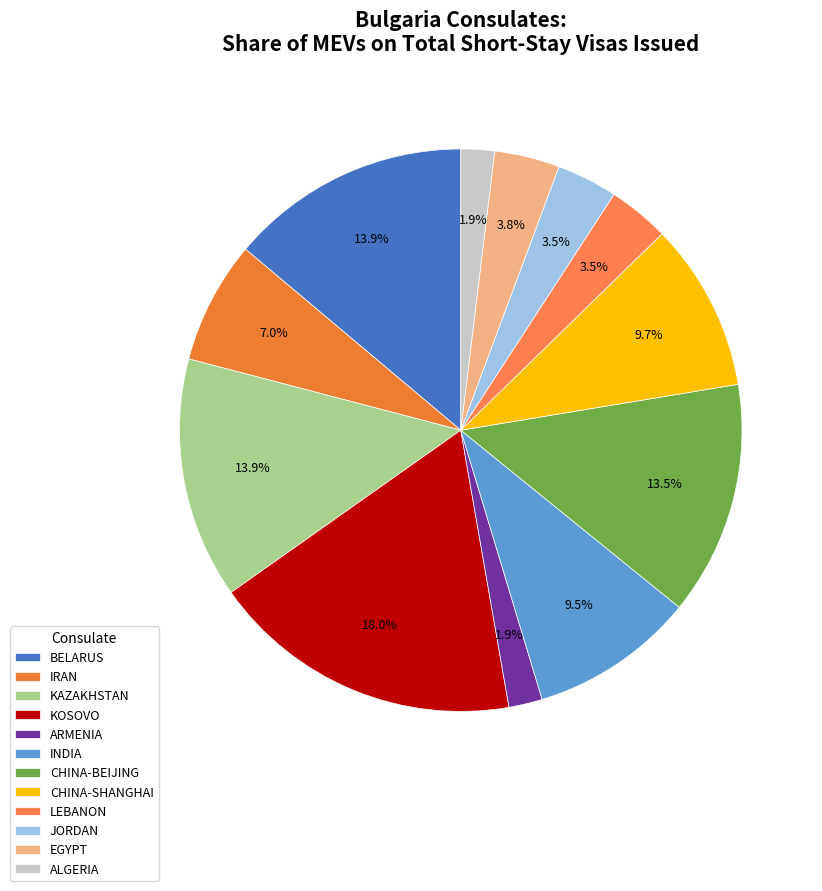

To the nearest percent, what is the difference between the BELARUS and JORDAN slice percentages?

10%